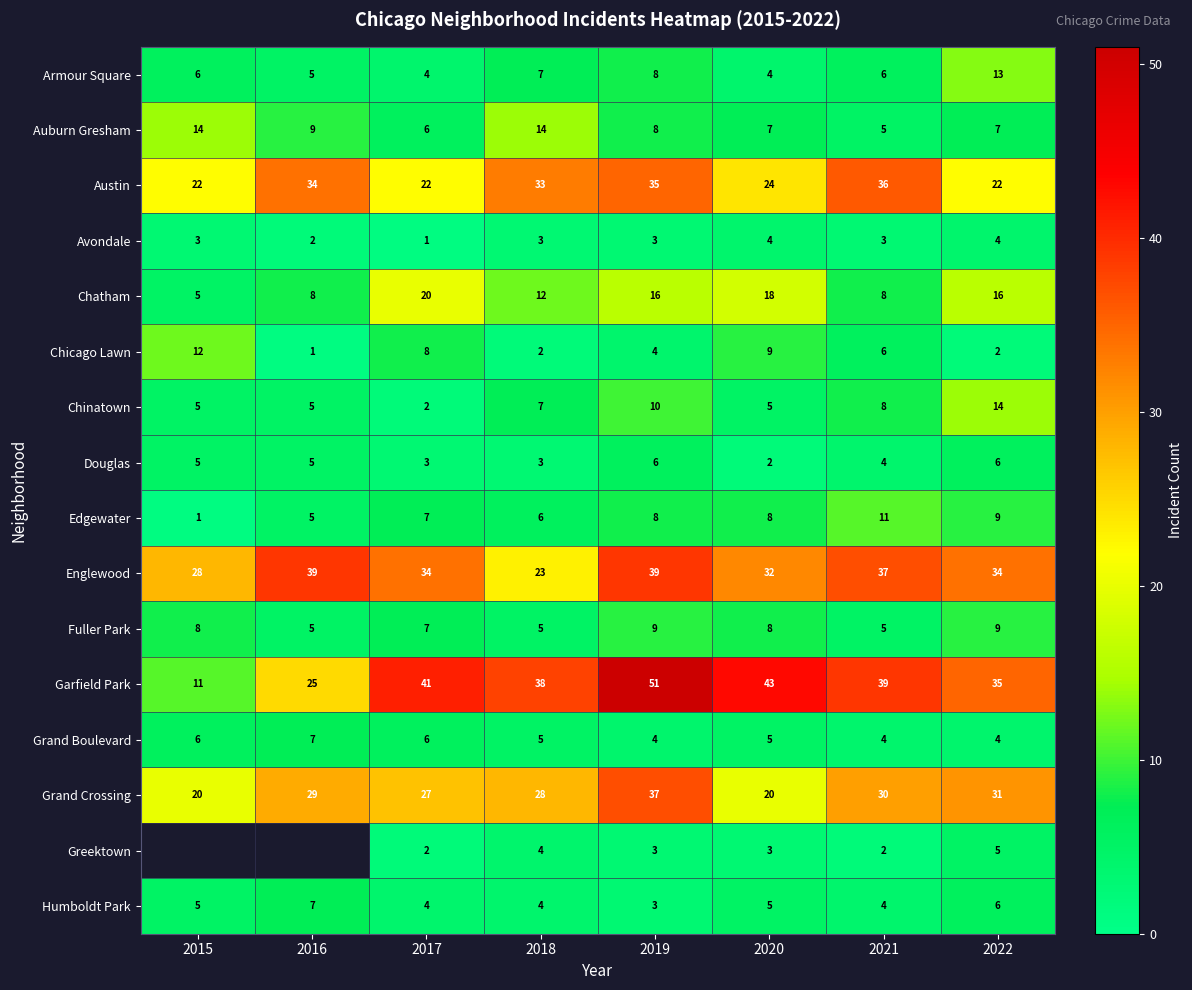

The Garfield Park series shows 82.3 at 2019. True or false?

False